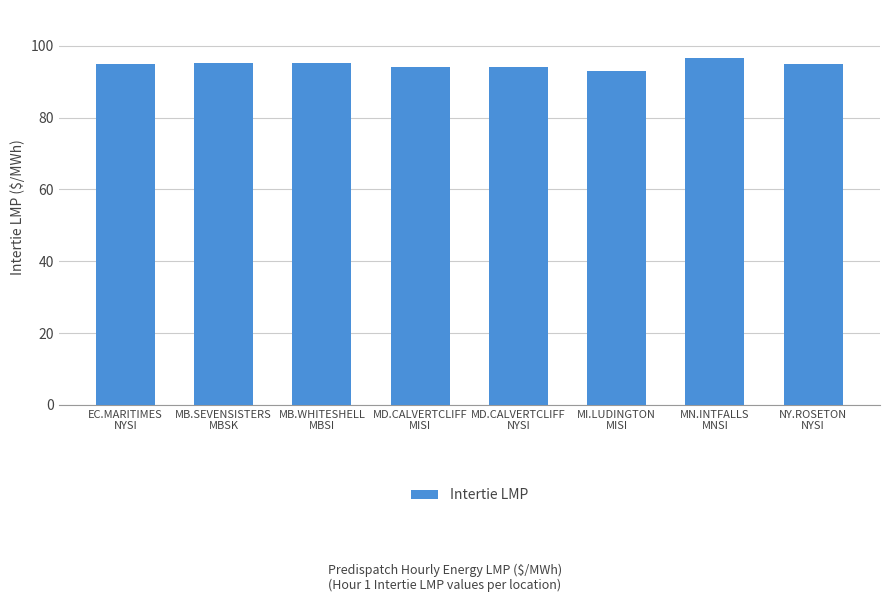

True or false: the data shows 24.2 at MD.CALVERTCLIFF
MISI.

False